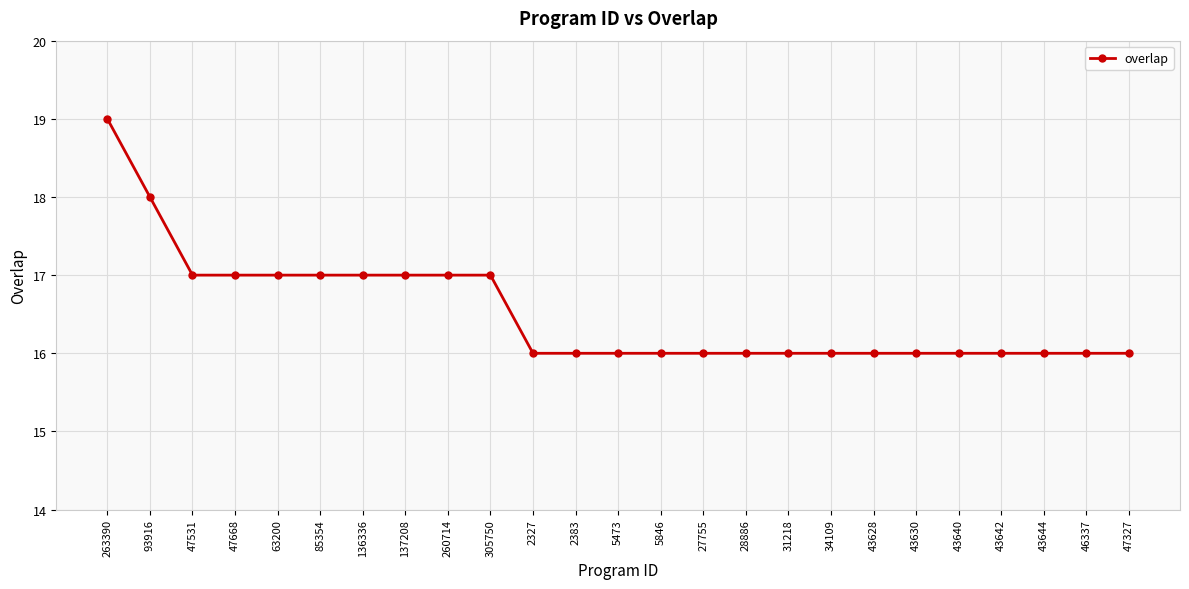

Reading right to left, extract all data points from this chart.

16	16	16	16	16	16	16	16	16	16	16	16	16	16	16	17	17	17	17	17	17	17	17	18	19